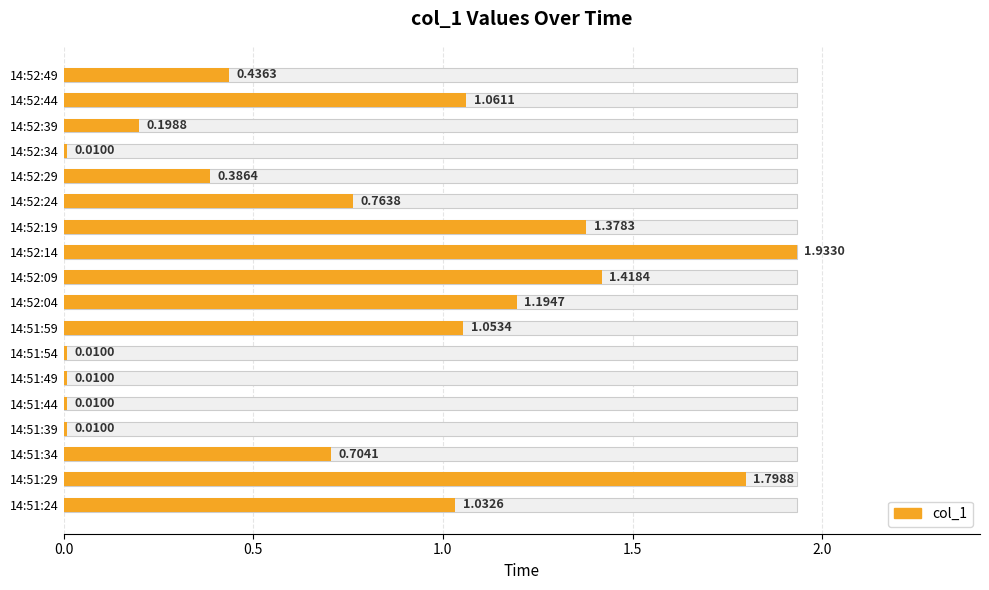

What is the difference between the second highest and second lowest values?

1.8